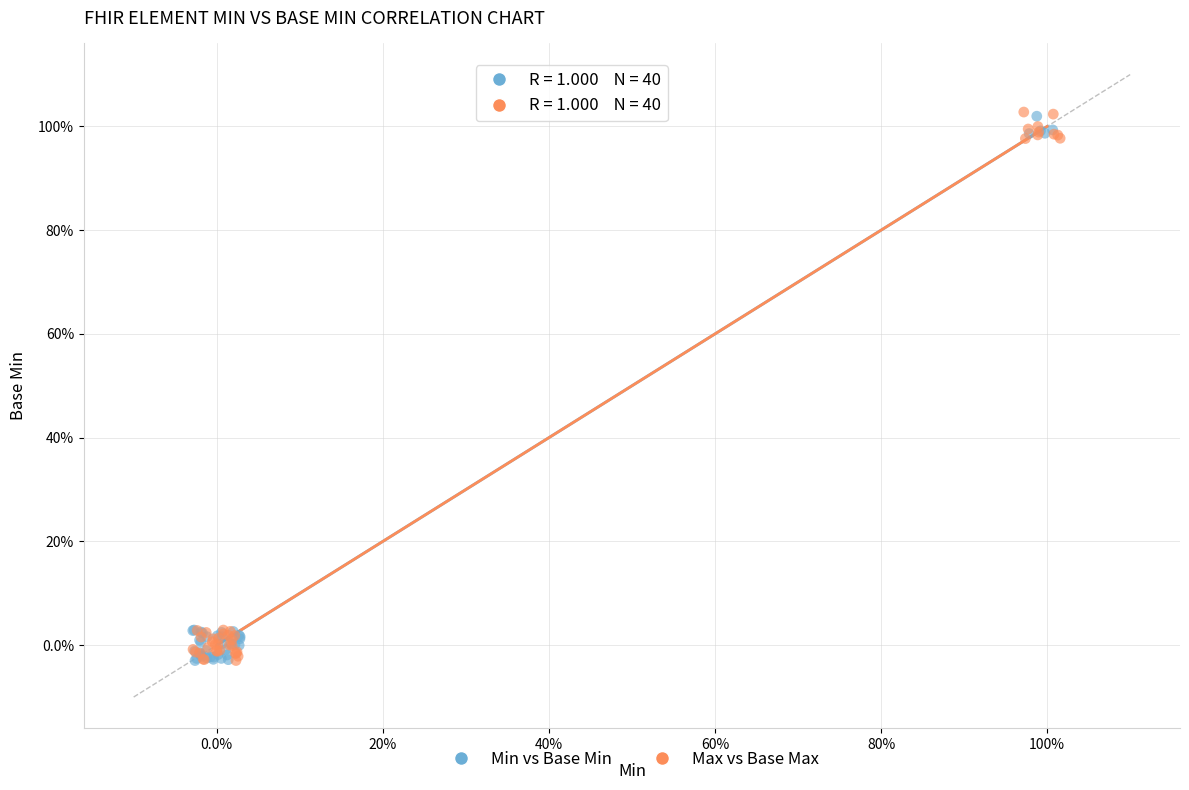

What are all the series names shown in the legend?

Min vs Base Min, Max vs Base Max